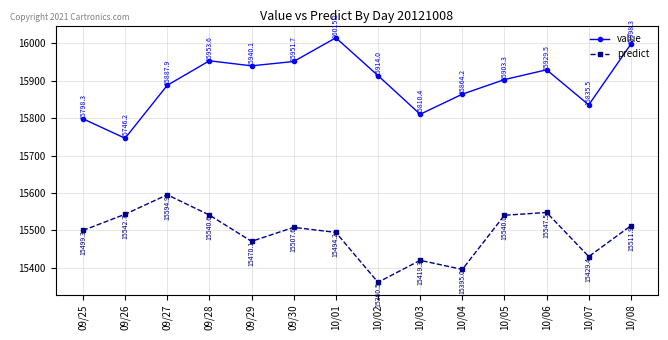

Which series changed the most between 10/02 and 10/06?

predict